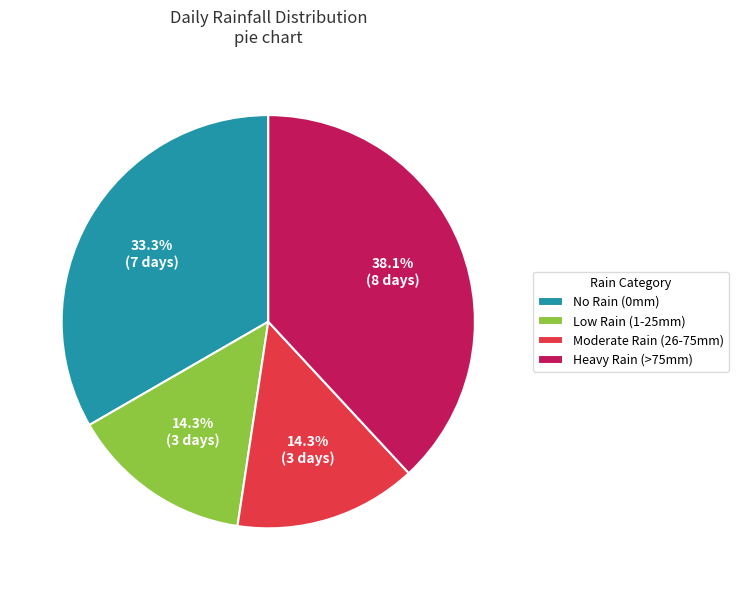

Which slice is the largest?

Heavy Rain (>75mm)